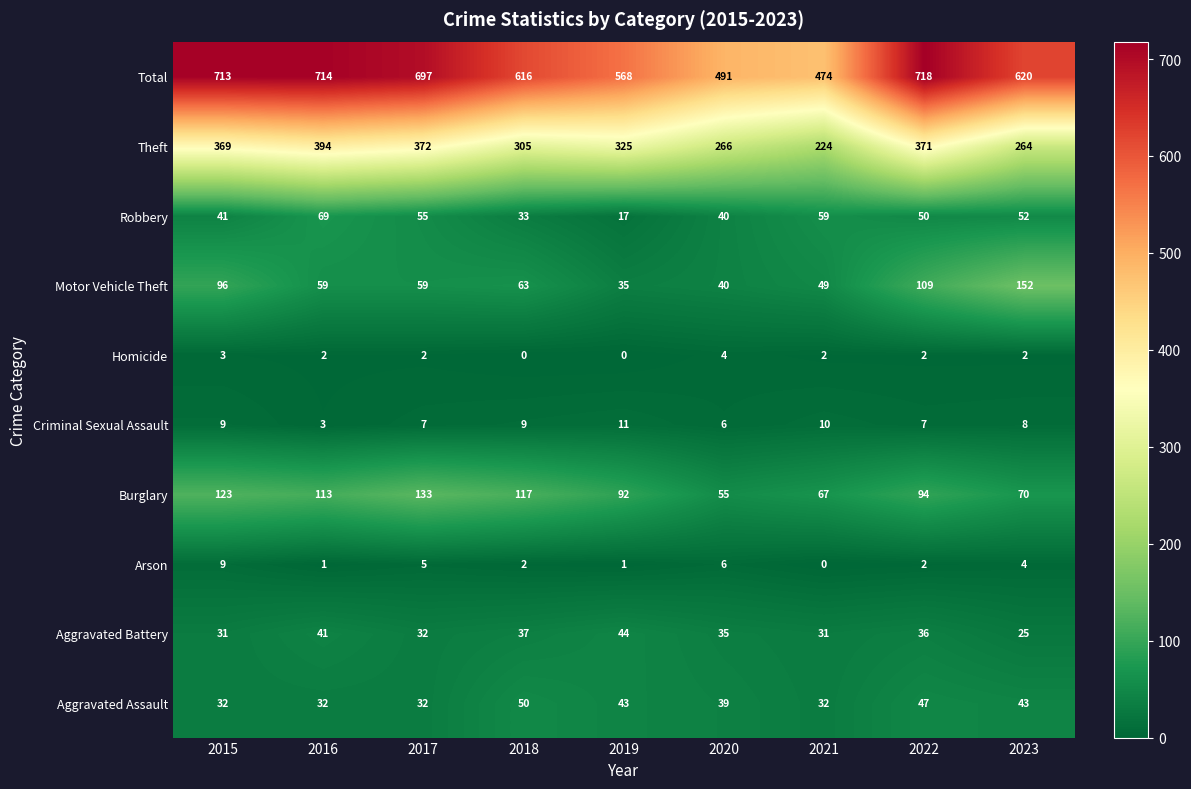

Count the number of categories in the chart.

9